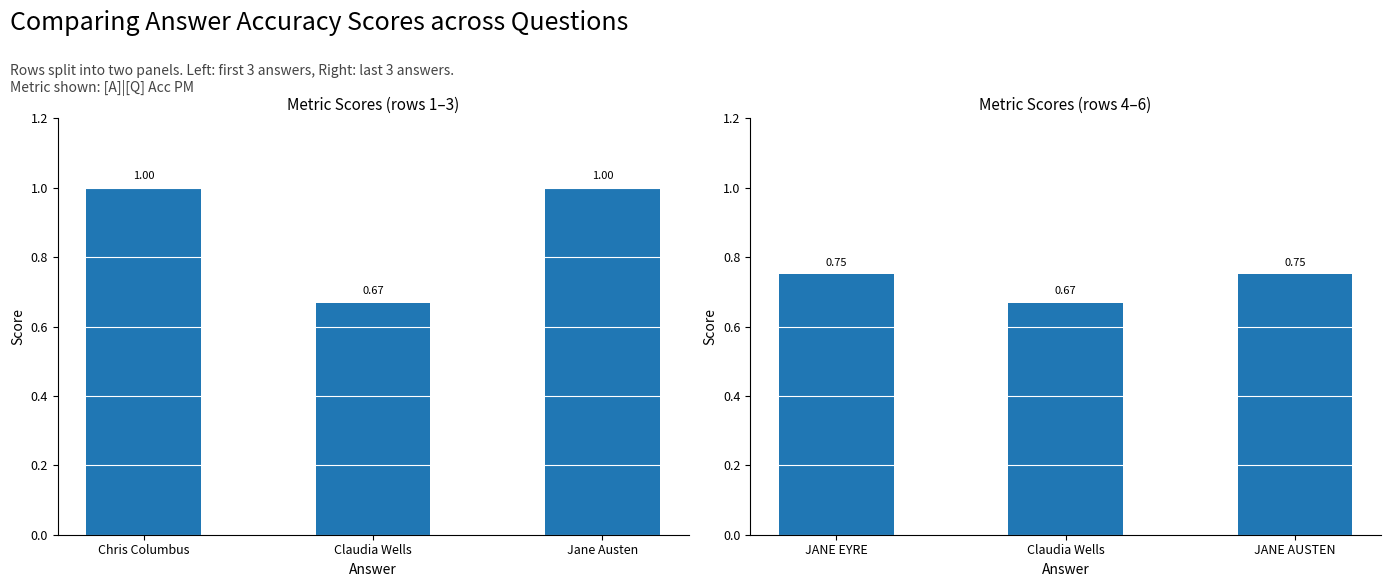

What is the difference between the maximum and minimum values?

0.1